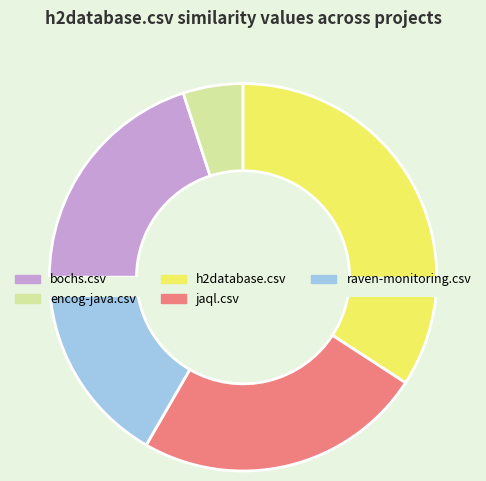

Is there any slice that represents more than half of the pie?

No